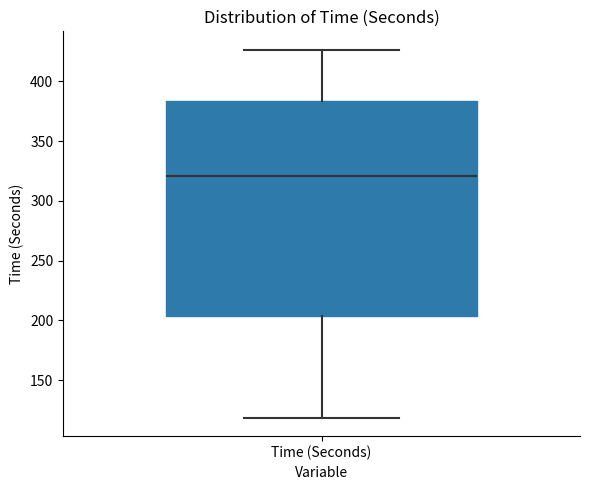

Where does the lower whisker of the box for Time (Seconds) end on the y-axis? The values are not printed on the chart, so give them approximately, as read against the axis.

120